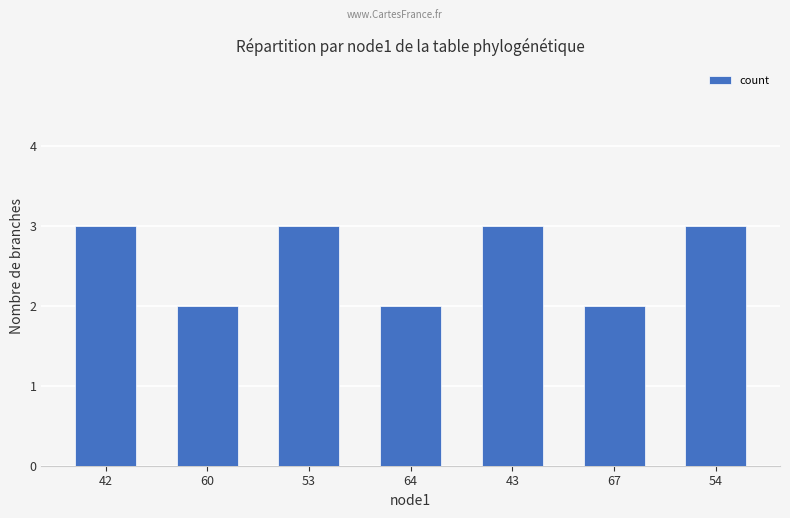

The value at 54 is 3. True or false?

True